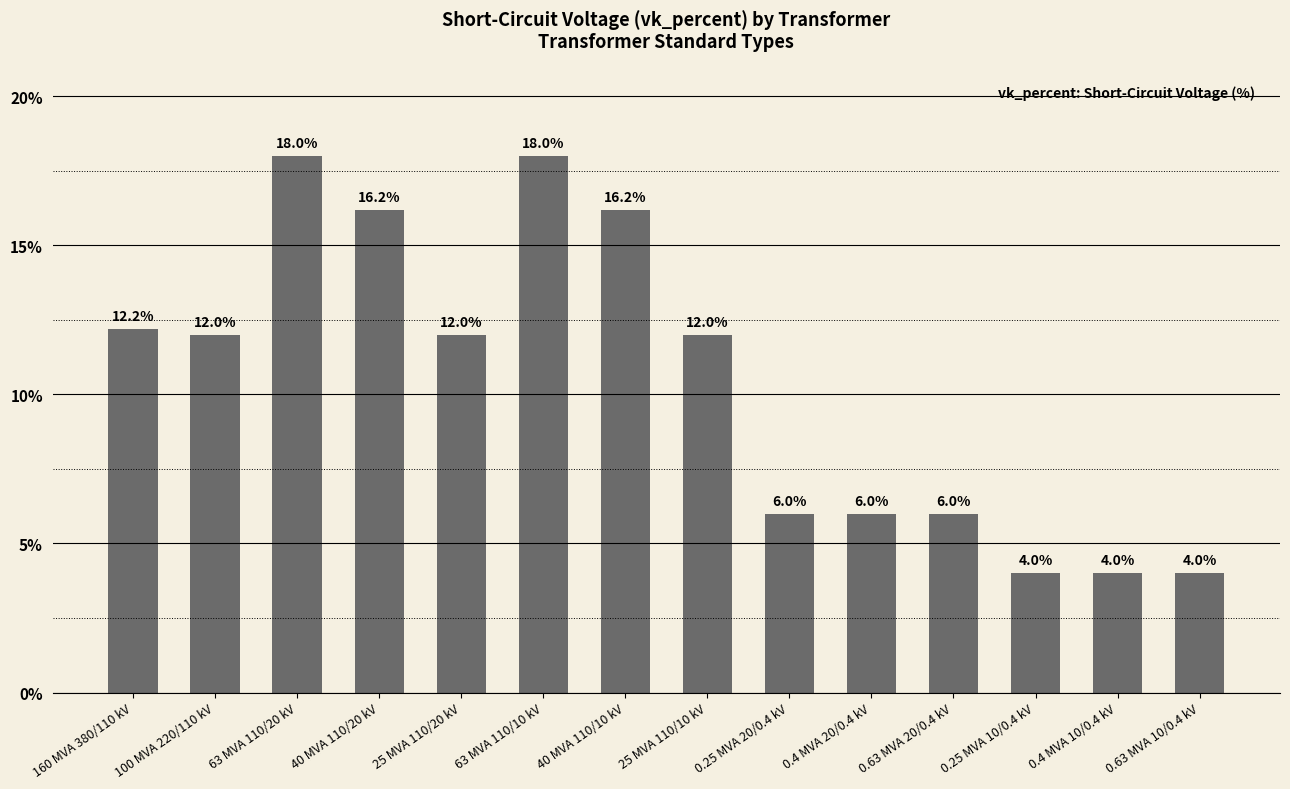

How many values are below 12?

6